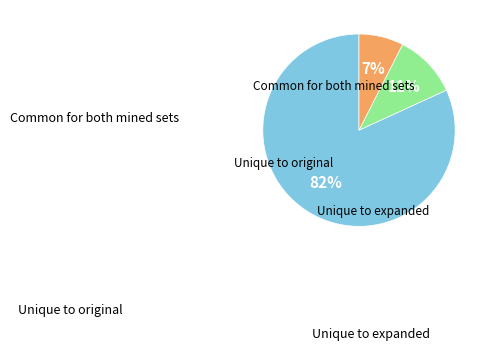

Is there a majority slice in this chart?

Yes